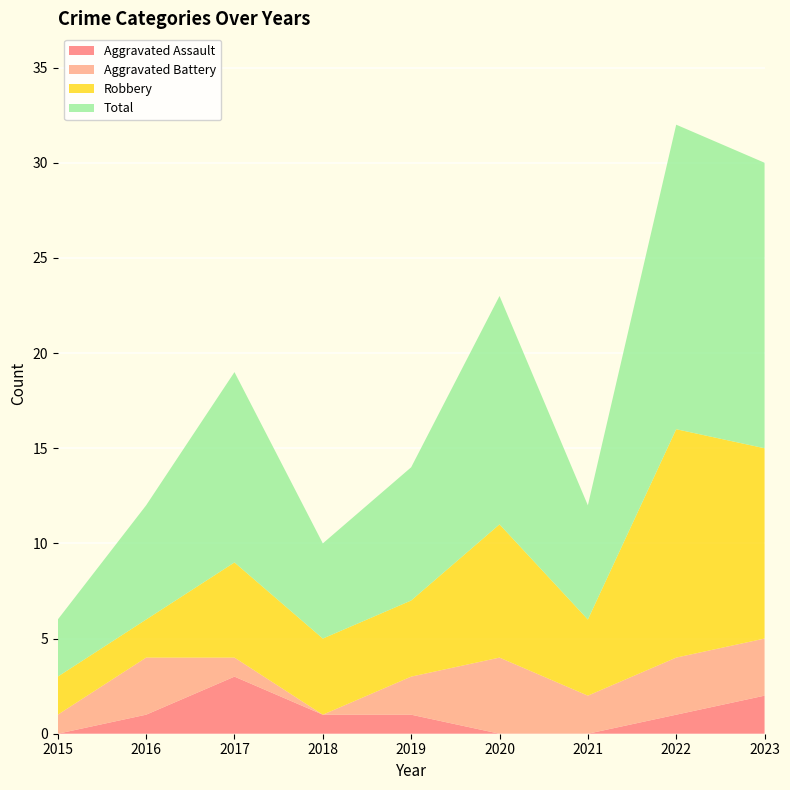

Reading right to left, list all the values displayed in this chart.

Aggravated Assault: 2023=2	2022=1	2021=0	2020=0	2019=1	2018=1	2017=3	2016=1	2015=0
Aggravated Battery: 2023=3	2022=3	2021=2	2020=4	2019=2	2018=0	2017=1	2016=3	2015=1
Robbery: 2023=10	2022=12	2021=4	2020=7	2019=4	2018=4	2017=5	2016=2	2015=2
Total: 2023=15	2022=16	2021=6	2020=12	2019=7	2018=5	2017=10	2016=6	2015=3